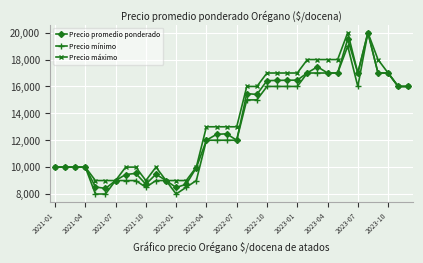

At how many categories does at least one series exceed 16742?

13